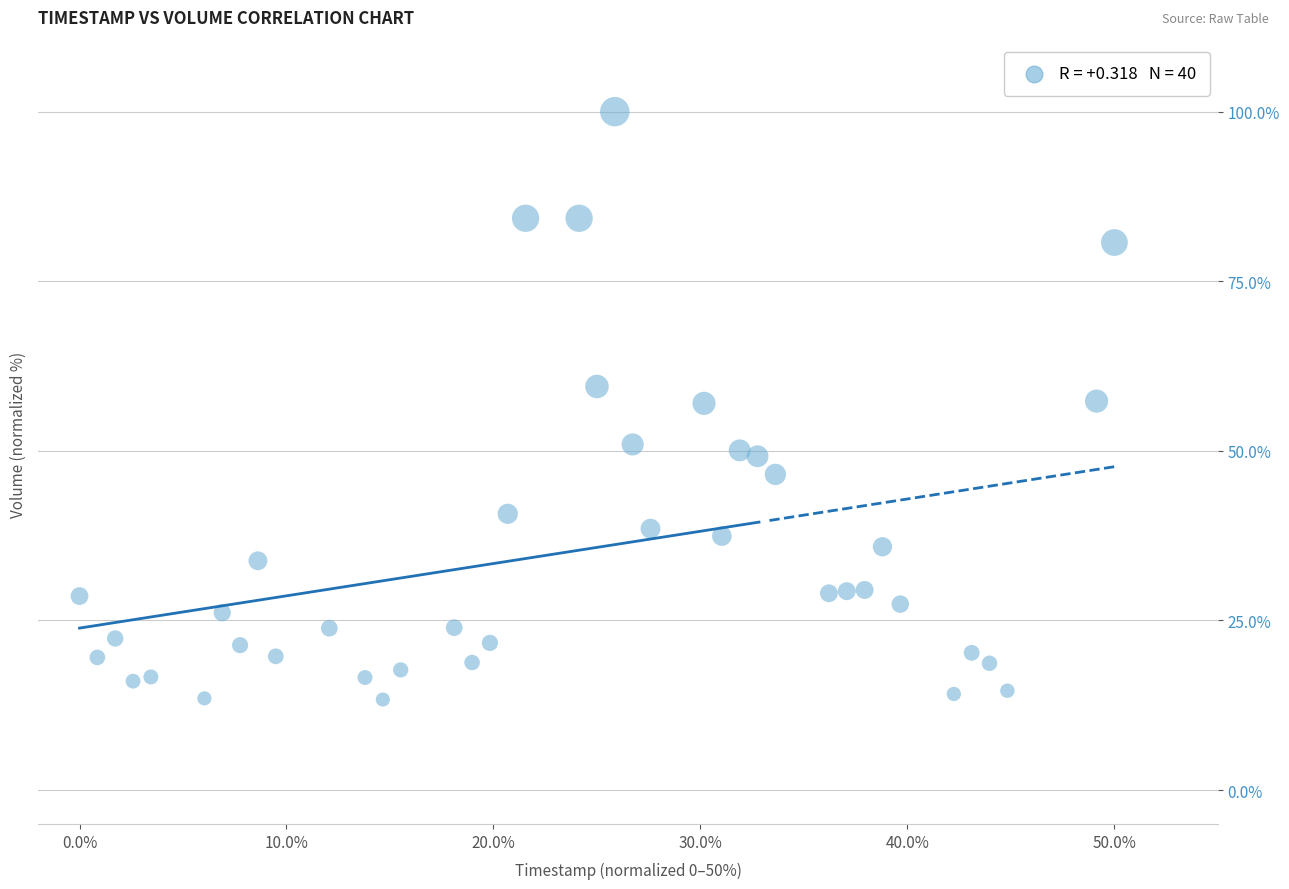

What is the range of X values (max minus min)?

50.0